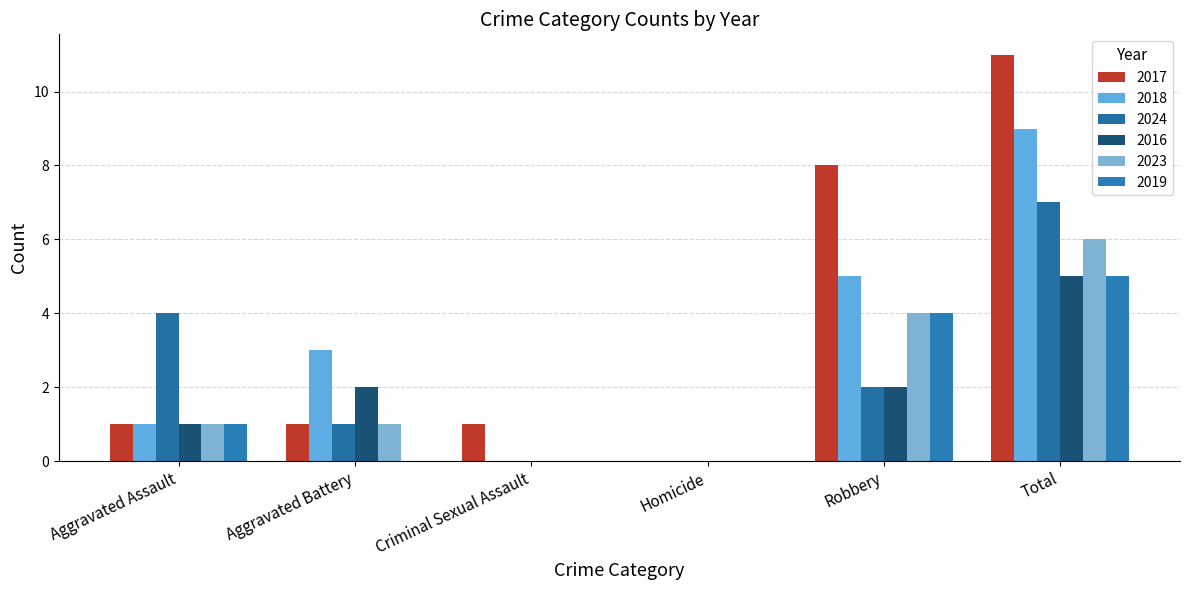

True or false: 2024 has a value of 2 at Robbery.

True